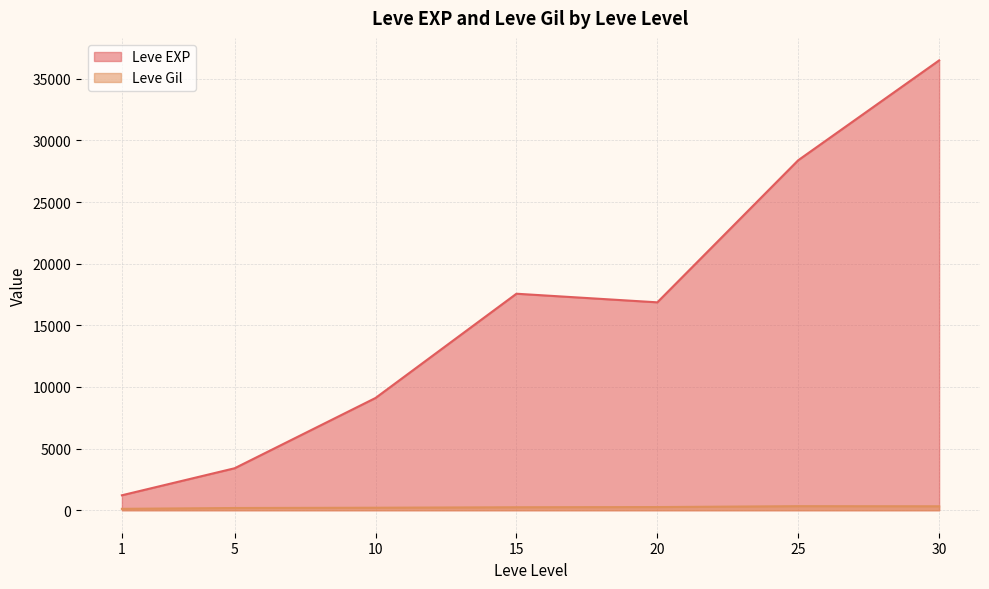

The value of Leve EXP at 20 is 16865.0. True or false?

True